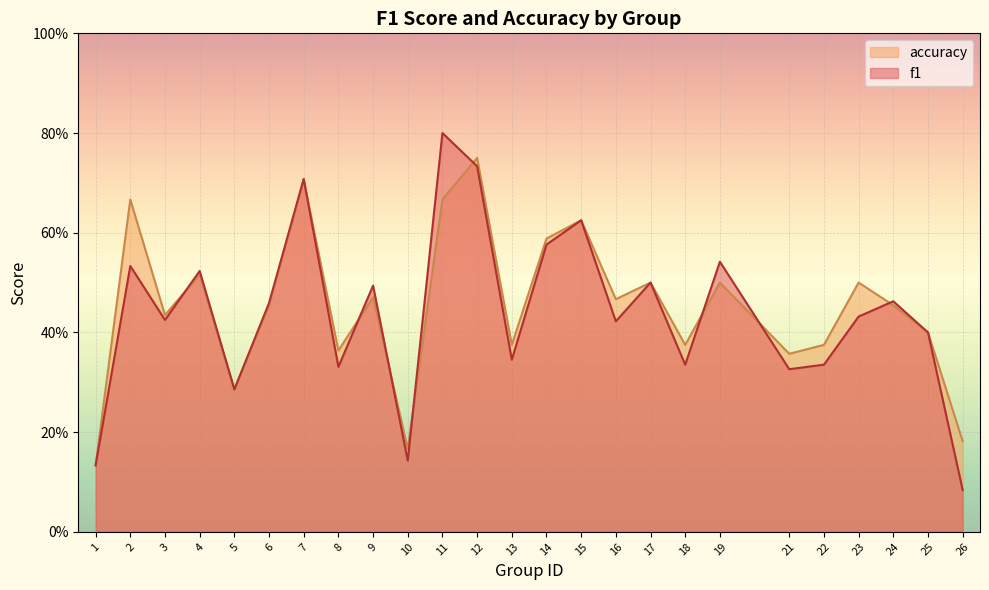

At which label does accuracy reach its minimum?

1